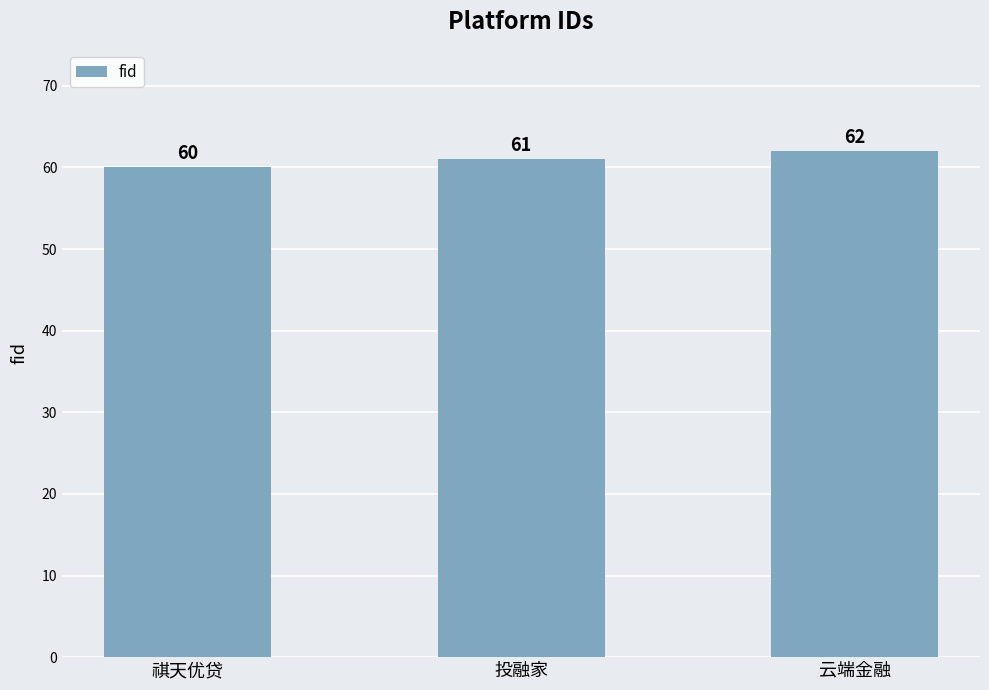

What position from the left is 祺天优贷?

1